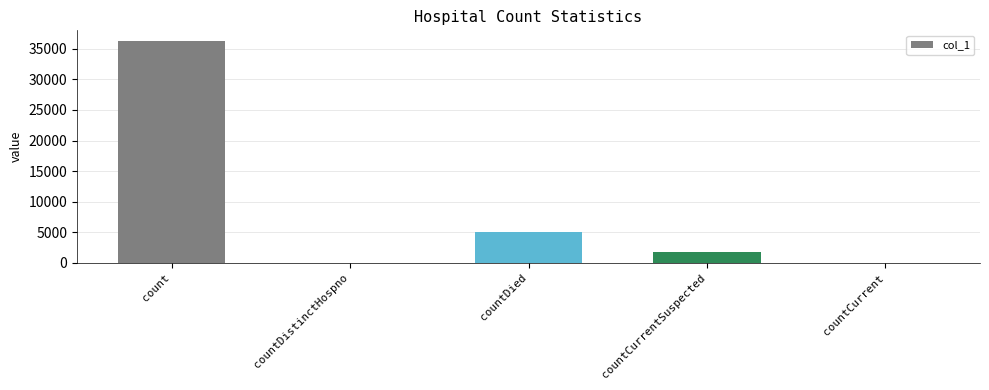

The value at countCurrent is 13468. True or false?

False